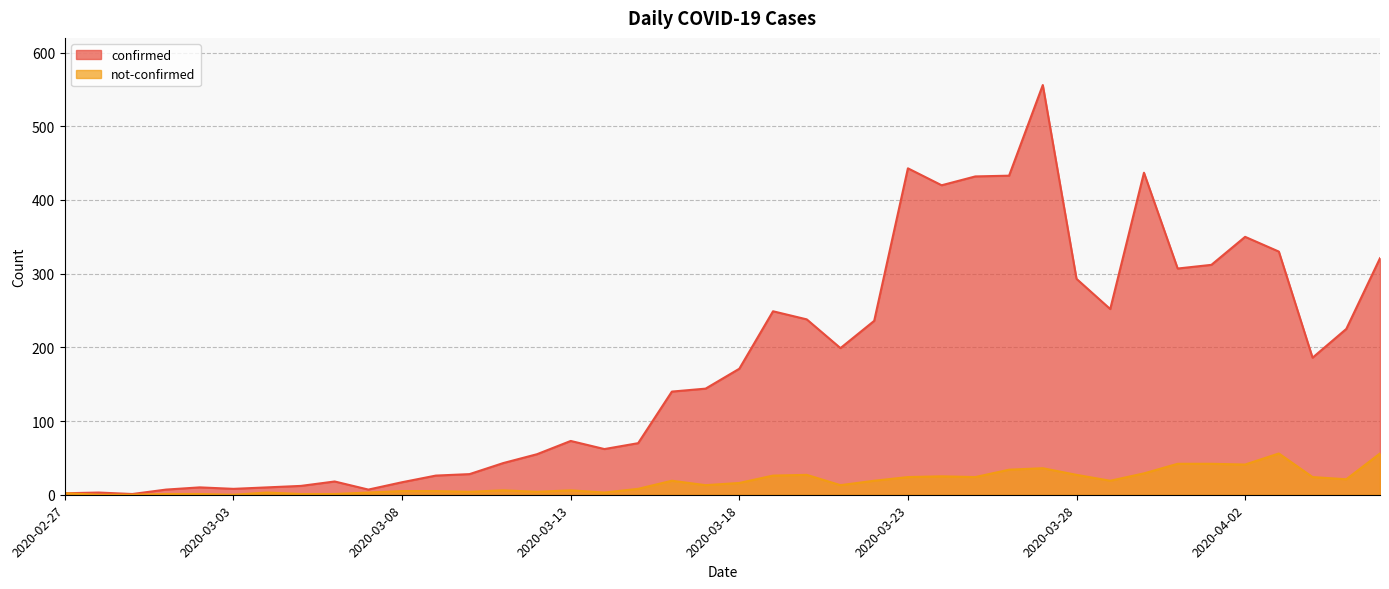

Reading right to left, transcribe all the data shown in this chart.

confirmed: 321	225	186	330	350	312	307	437	252	293	556	433	432	420	443	236	199	238	249	171	144	140	70	62	73	55	43	28	26	17	7	18	12	10	8	10	7	1	3	2
not-confirmed: 56	21	24	56	41	42	42	29	19	27	36	34	24	25	24	19	13	27	26	16	13	19	8	3	6	4	6	4	5	5	3	1	1	3	0	1	1	0	0	2